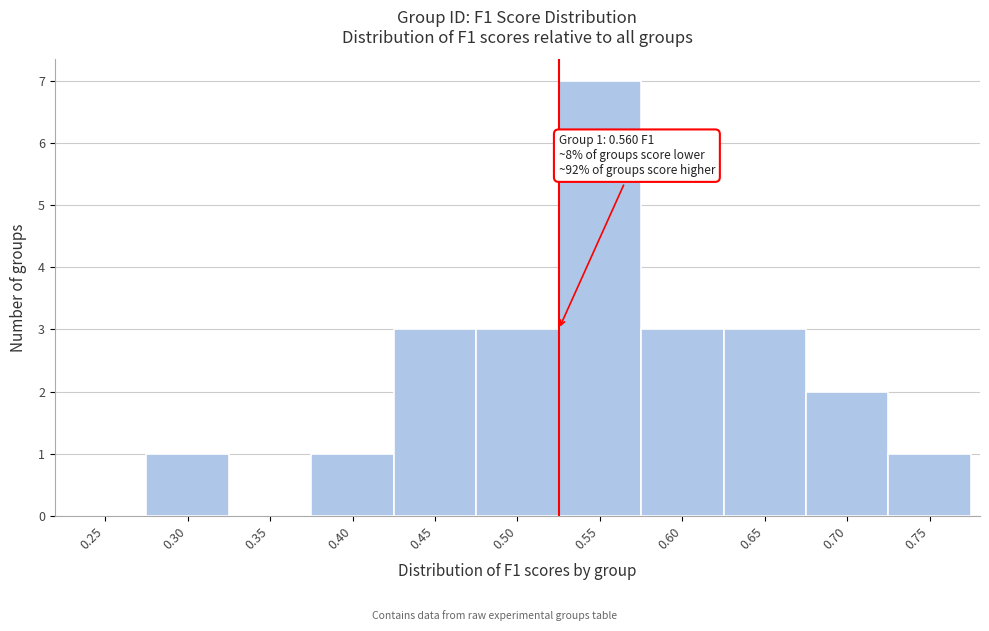

Reading right to left, extract all data points from this chart.

0.75=1	0.70=2	0.65=3	0.60=3	0.55=7	0.50=3	0.45=3	0.40=1	0.35=0	0.30=1	0.25=0